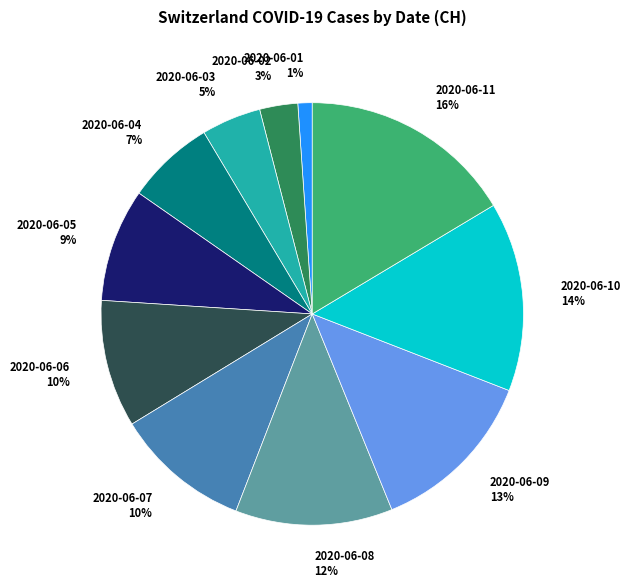

To the nearest percent, what is the difference between the 2020-06-11 and 2020-06-01 slice percentages?

15%